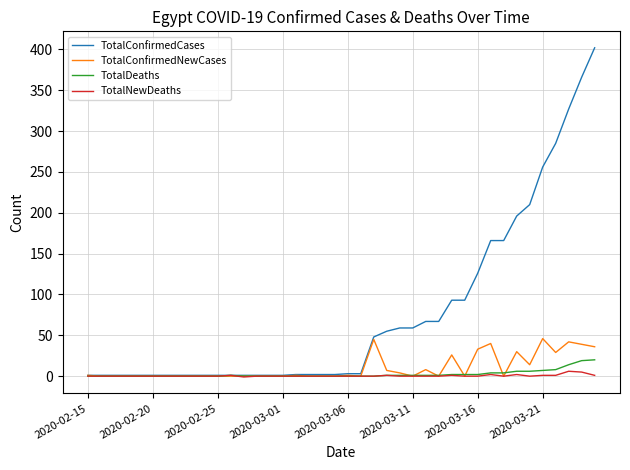

Which series has the widest spread of values?

TotalConfirmedCases